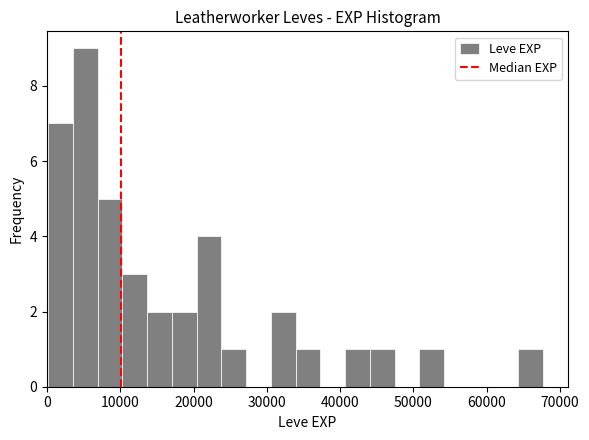

Around what value on the x-axis is the tallest bar? Give the approximate position of its centre, as read against the axis.

5000